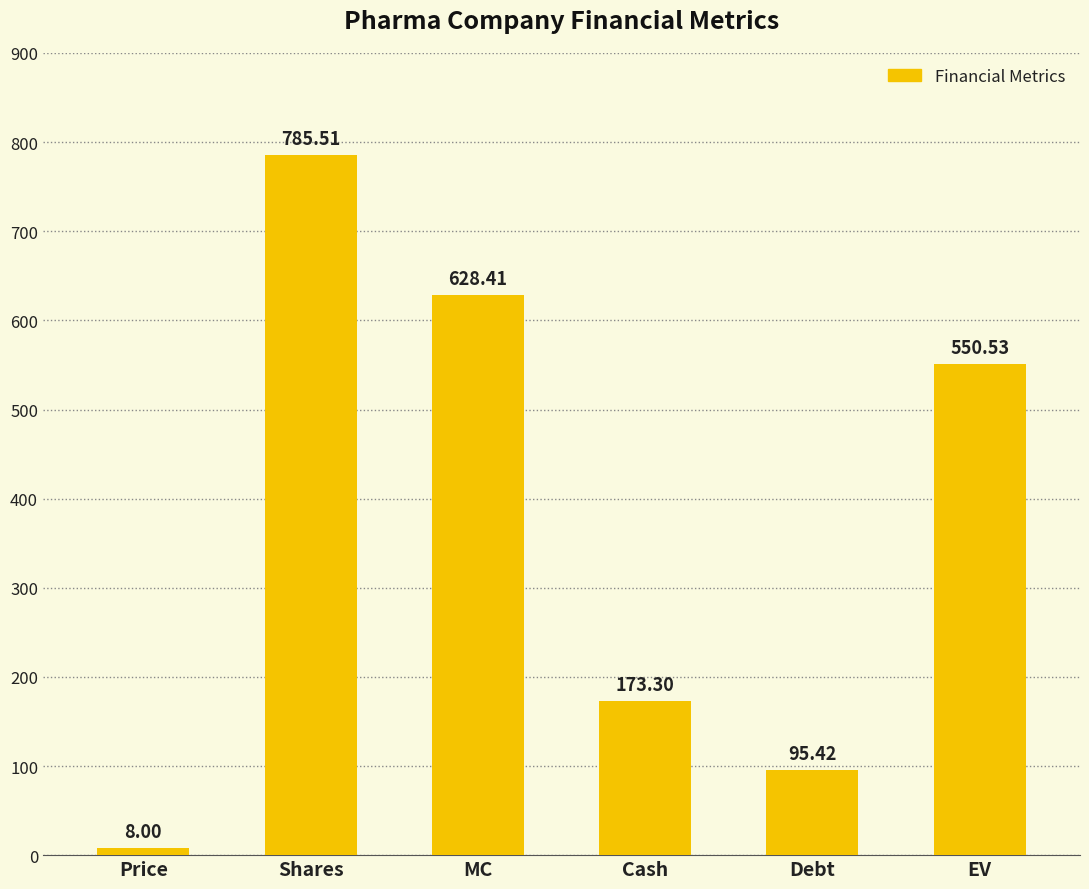

How many values are below 550?

3